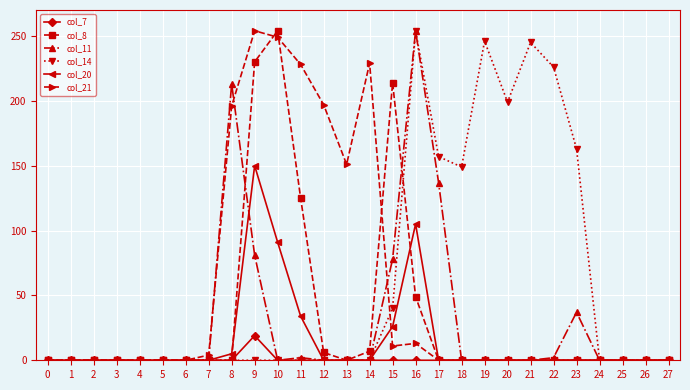

Between 23 and 26, which series saw the biggest shift?

col_14